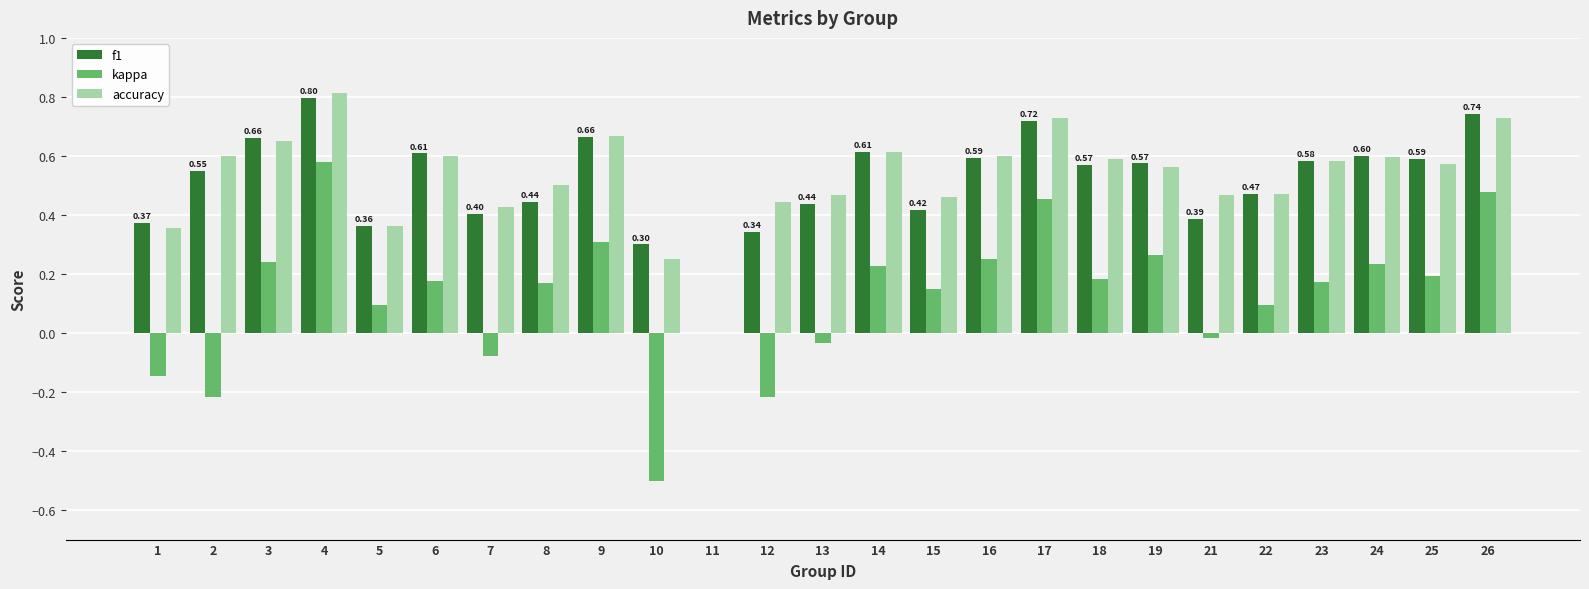

At which category is the sum across all series the highest?

4